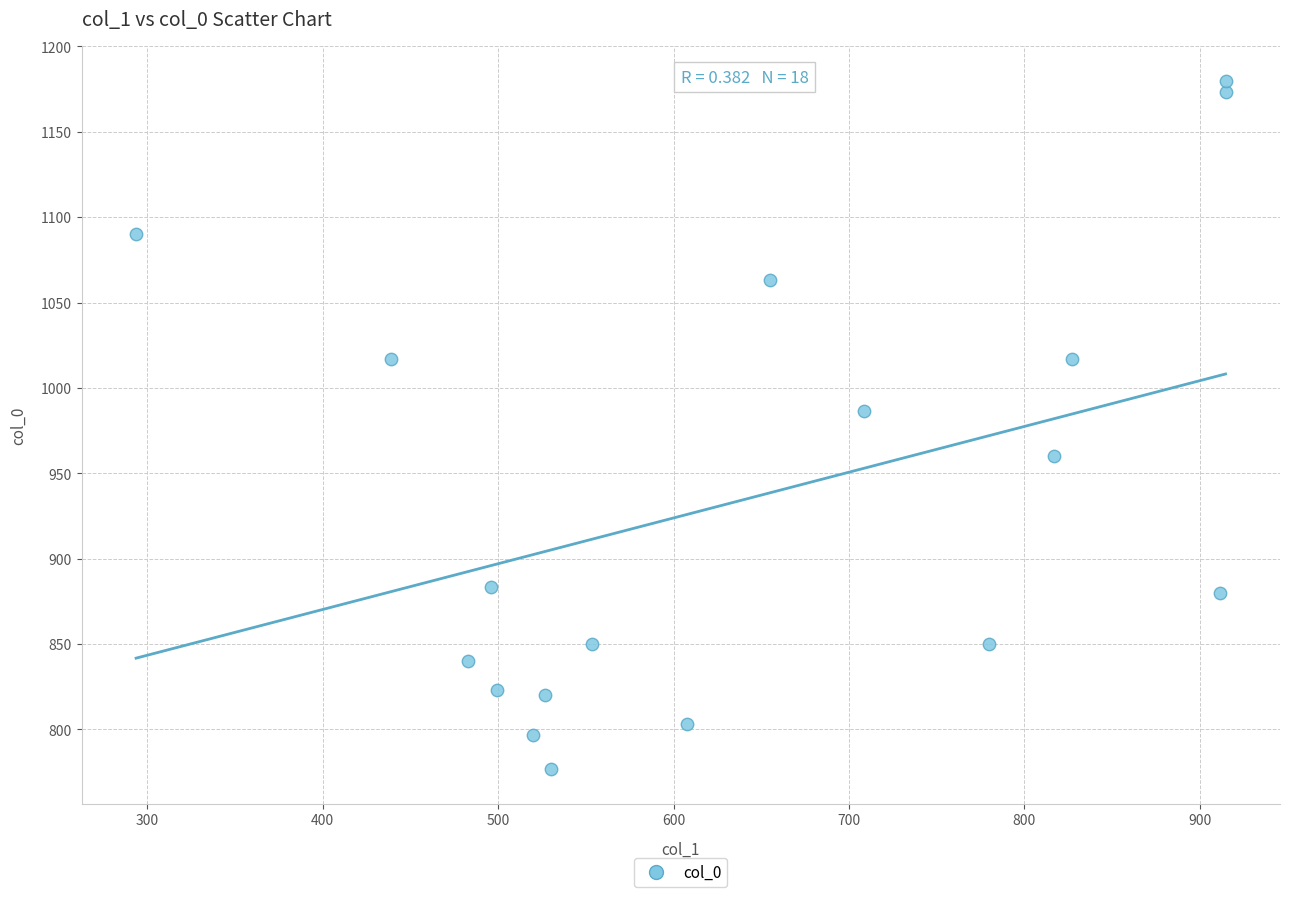

What is the range of Y values (max minus min)?

403.3